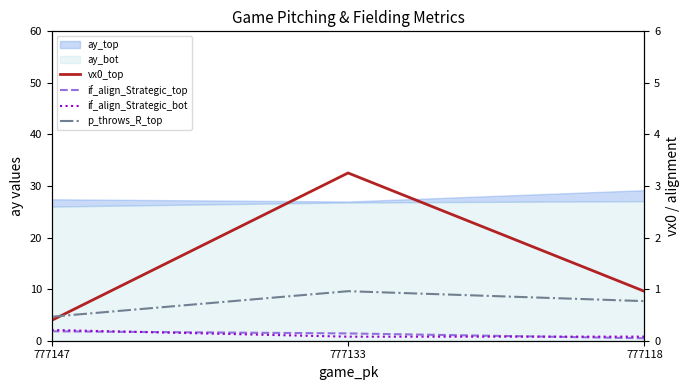

What is the value of the vx0_top point at the 1st from the left?

0.4